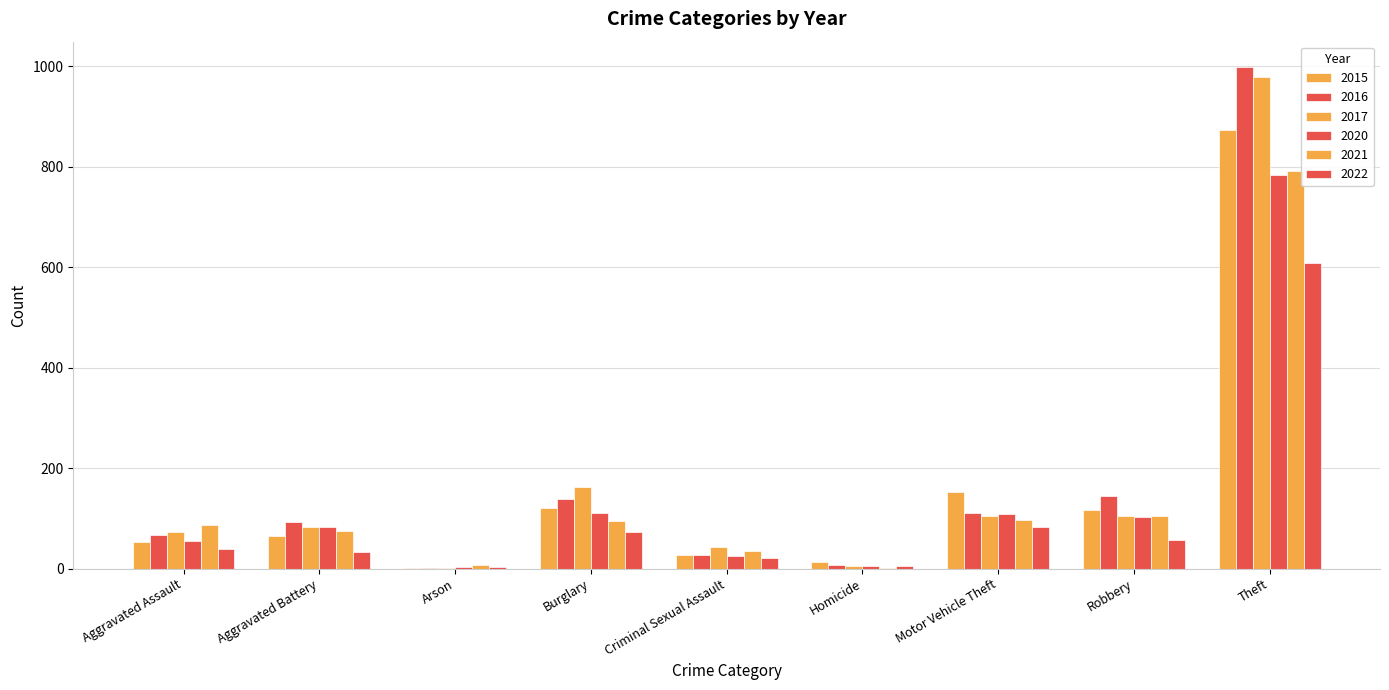

Between Burglary and Theft, which is larger?

Theft